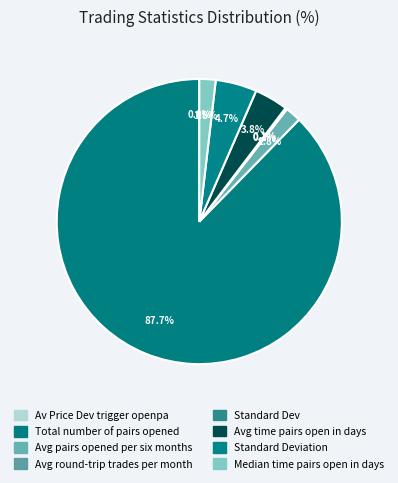

What percentage is NOT represented by Median time pairs open in days?

98.2%